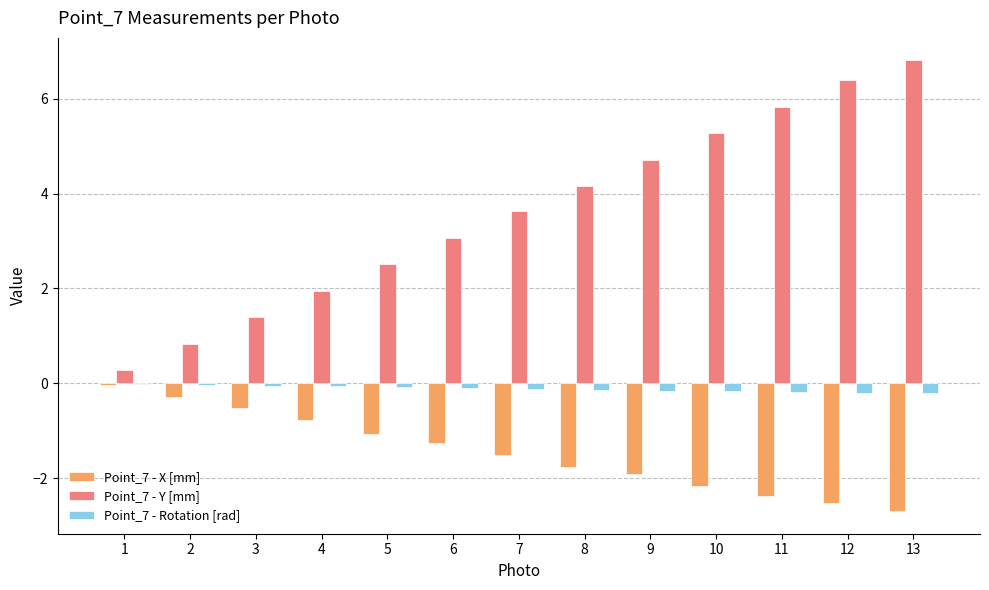

Is the value of Point_7 - Rotation [rad] at 10 greater than the value of Point_7 - X [mm] at 6?

Yes